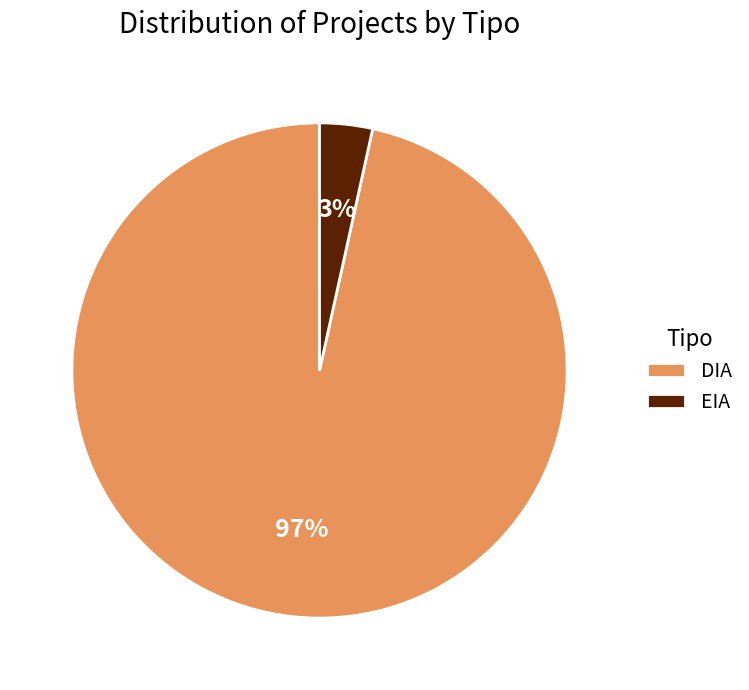

To the nearest percent, what percentage of the pie is EIA?

3%